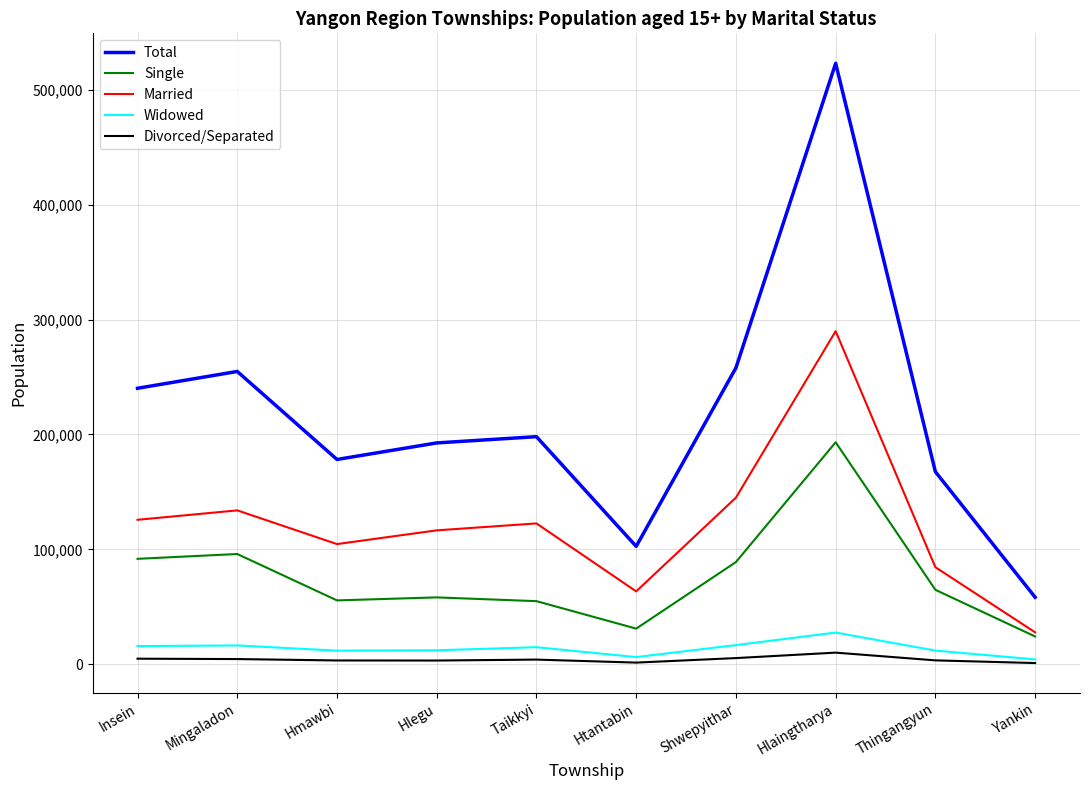

True or false: Total and Married cross at least once.

False